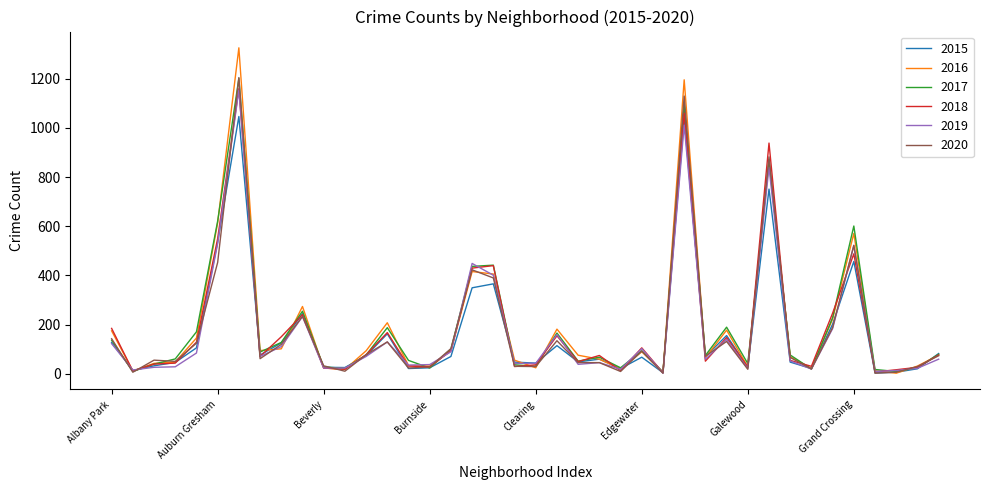

How many lines are shown in the chart?

6